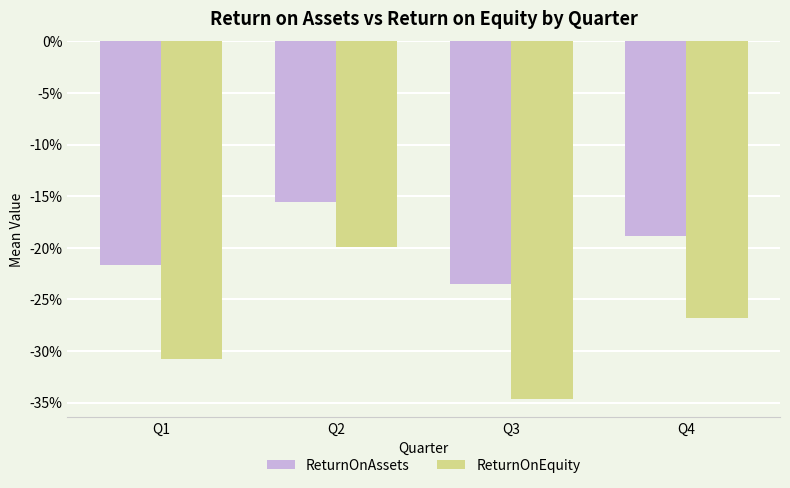

Are the bars horizontal?

No